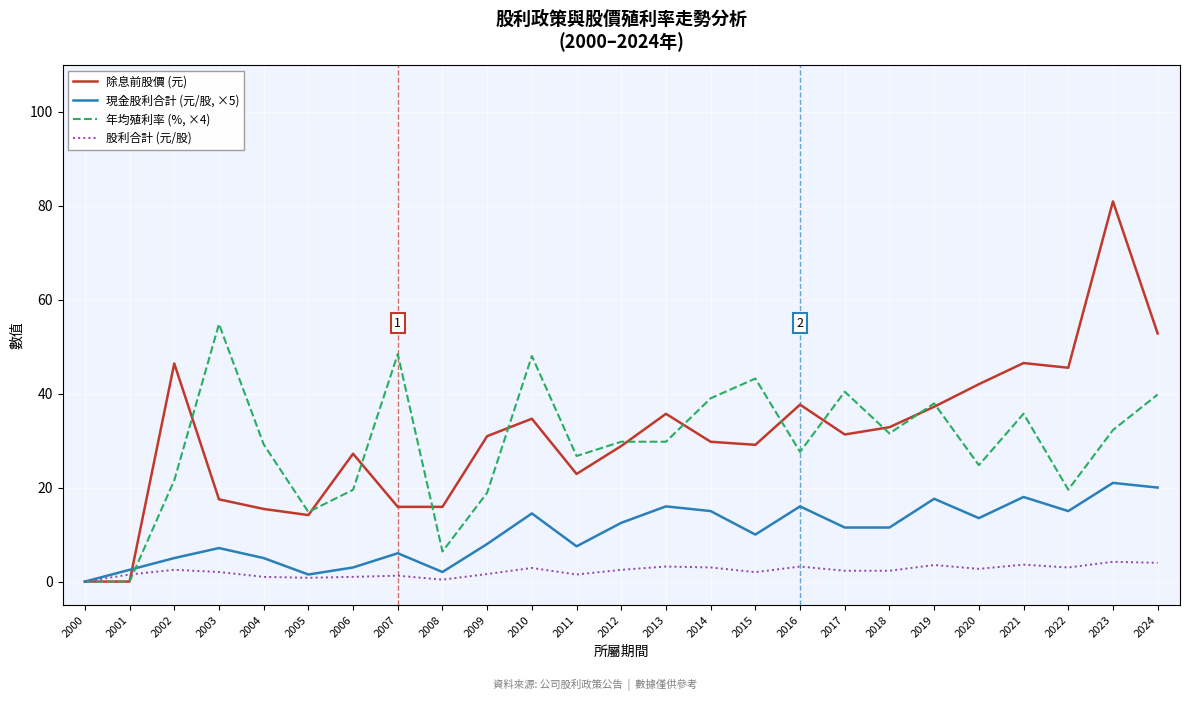

What are all the series names shown in the legend?

除息前股價 (元), 現金股利合計 (元/股, ×5), 年均殖利率 (%, ×4), 股利合計 (元/股)